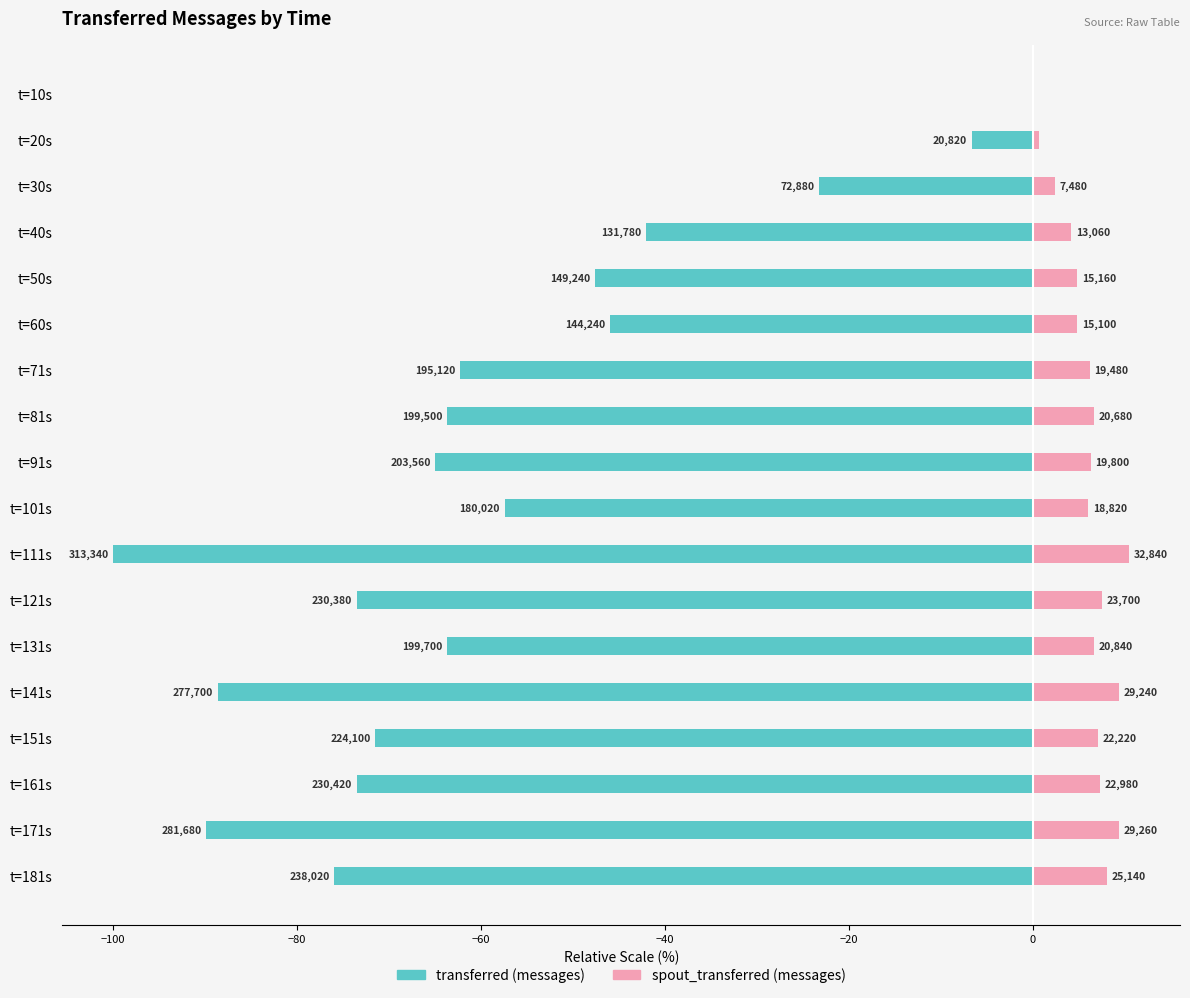

The value of transferred (messages) at t=161s is -73.5. True or false?

True